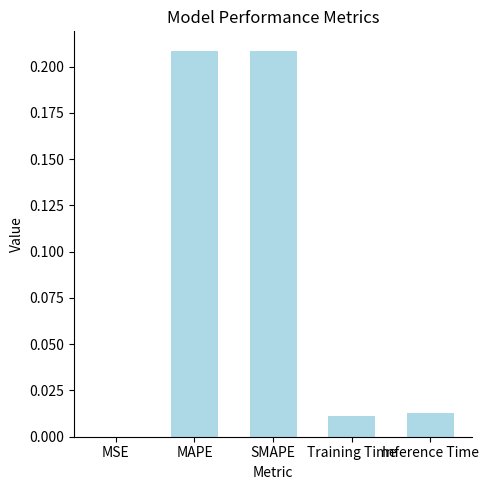

Are the bars horizontal?

No